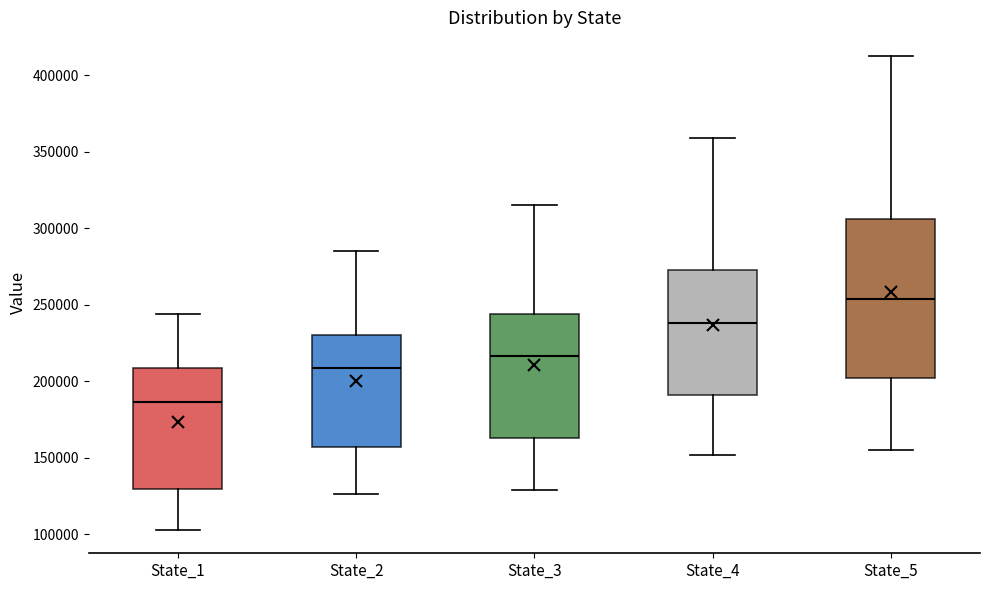

Which box's median line is the highest?

State_5